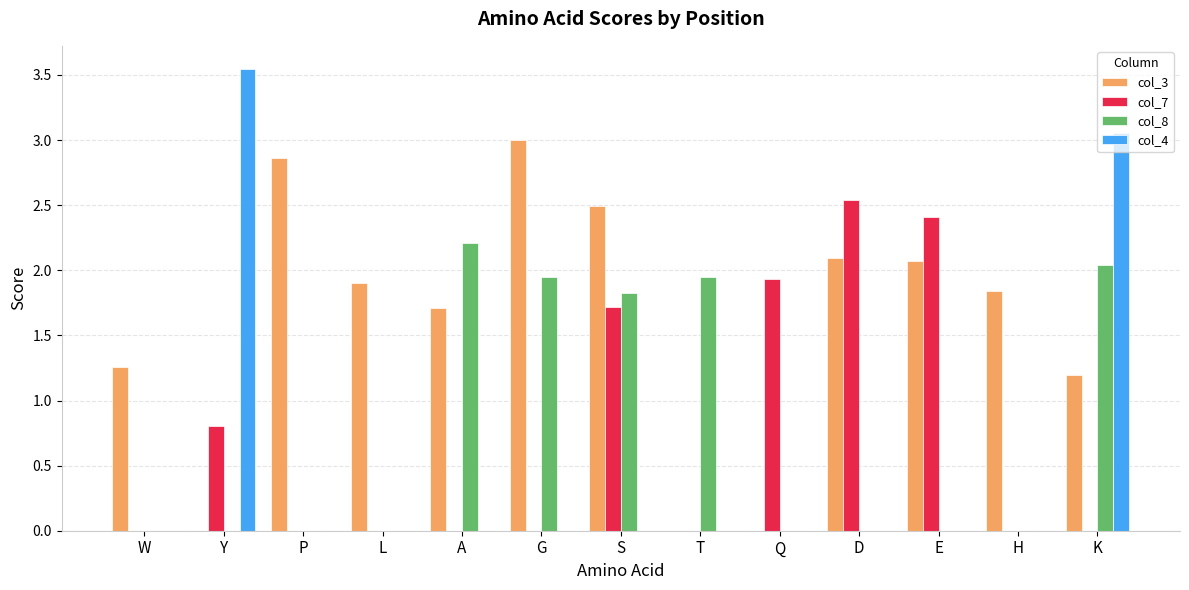

How many values in the col_3 series exceed 1?

10